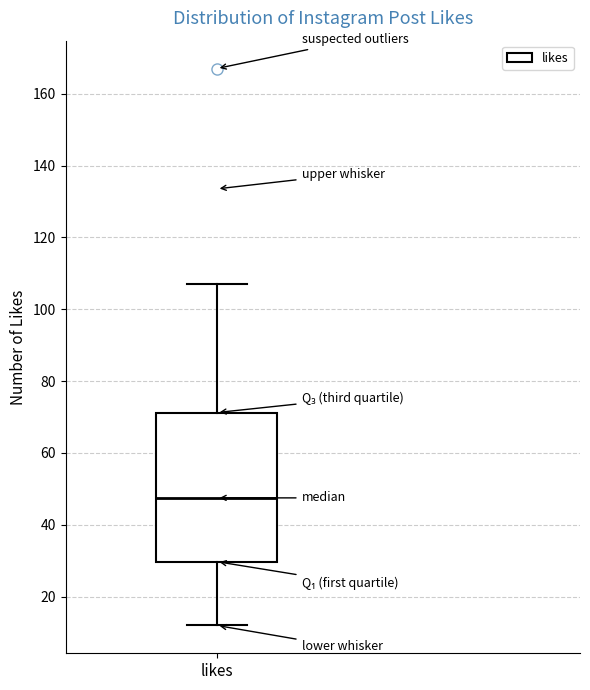

Transcribe this box plot: give where the median line is, the range the box spans, and where the two whiskers end, as read against the y-axis. The values are not printed on the chart, so give them approximately, as read against the axis.

median 48, box 30 to 72, whiskers 12 to 108